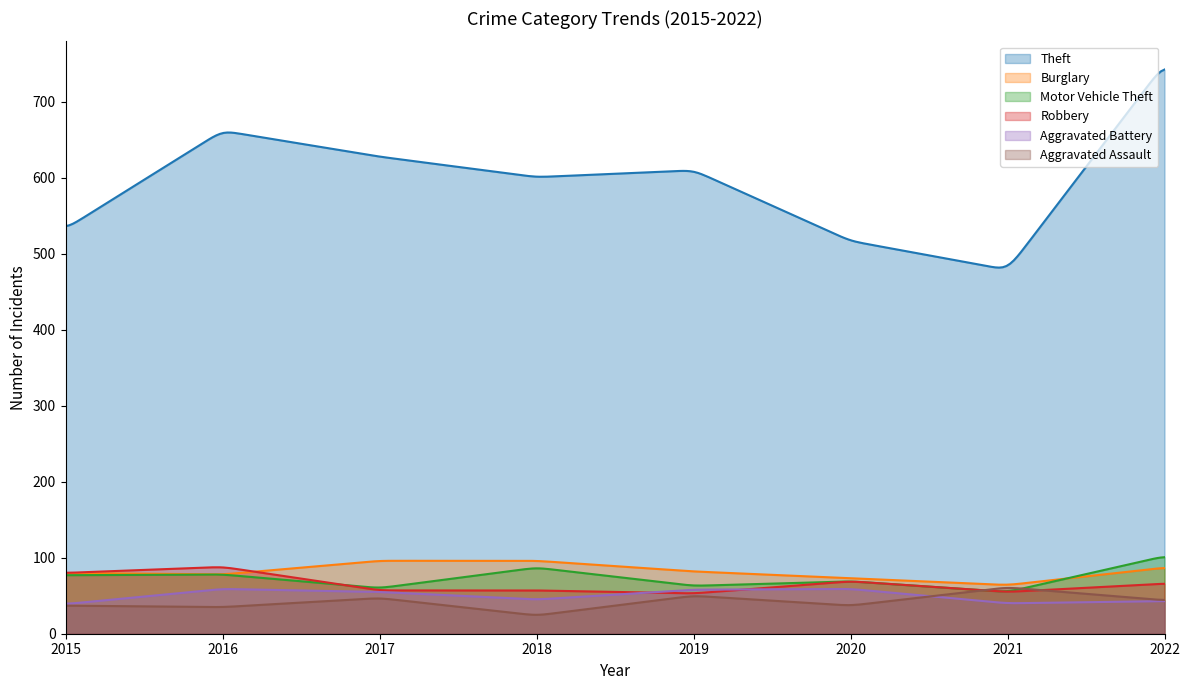

Reading right to left, list all the values displayed in this chart.

Theft: 2022=750	2021=479	2020=517	2019=610	2018=601	2017=628	2016=662	2015=533
Burglary: 2022=87	2021=64	2020=73	2019=82	2018=96	2017=96	2016=78	2015=80
Motor Vehicle Theft: 2022=102	2021=55	2020=69	2019=63	2018=87	2017=60	2016=78	2015=77
Robbery: 2022=66	2021=55	2020=69	2019=53	2018=57	2017=57	2016=88	2015=80
Aggravated Battery: 2022=43	2021=40	2020=59	2019=58	2018=45	2017=55	2016=59	2015=39
Aggravated Assault: 2022=44	2021=61	2020=37	2019=50	2018=24	2017=47	2016=35	2015=37